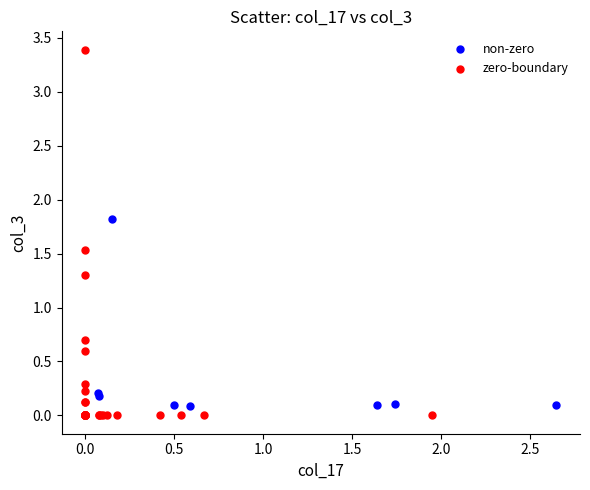

Which series has the widest spread of Y values?

zero-boundary